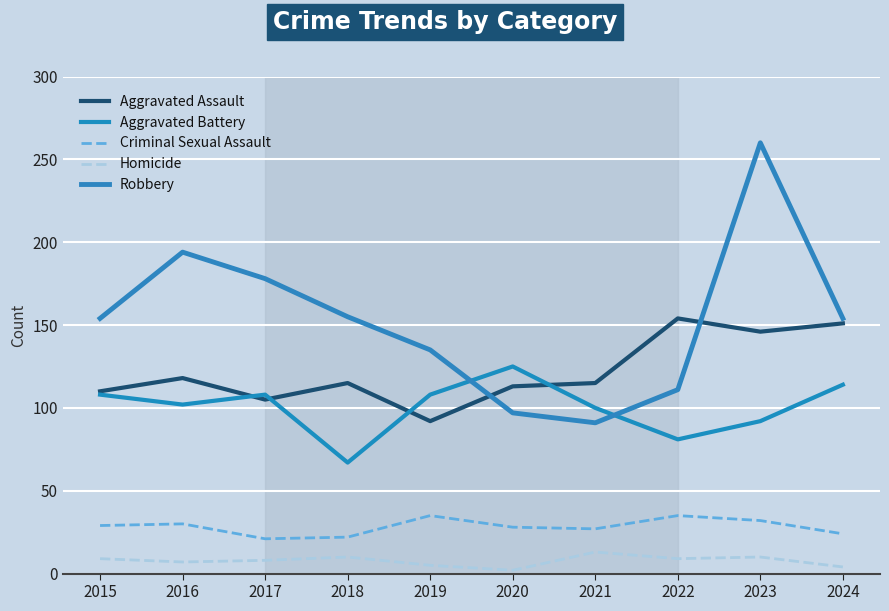

What is the difference between the Aggravated Battery values at 2022 and 2019?

27